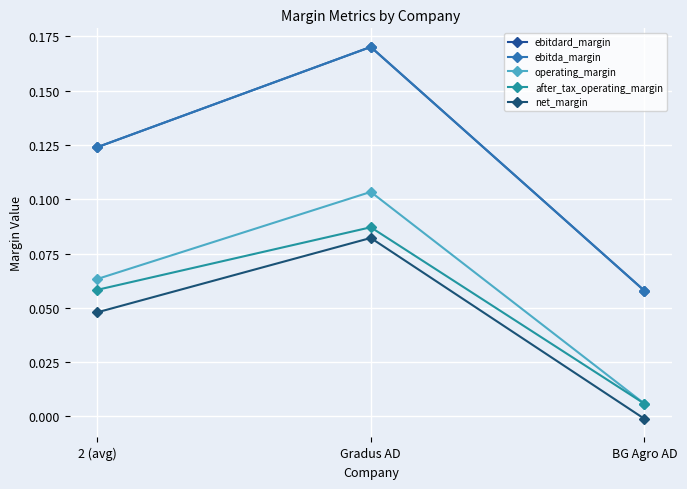

What is the label of the 1st point from the right?

BG Agro AD